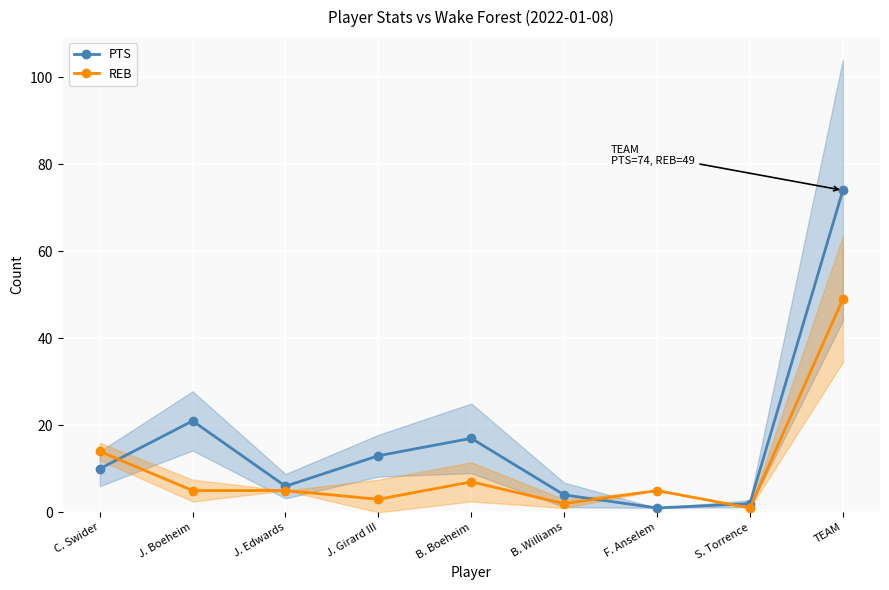

What is the smallest value displayed?

1